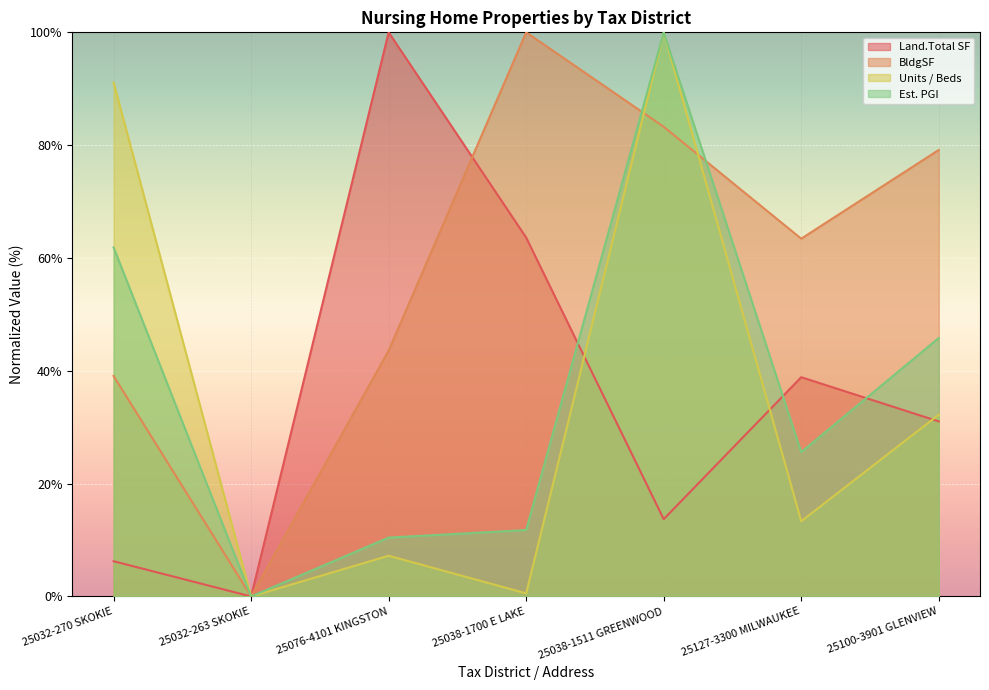

Rank the categories by BldgSF value from lowest to highest.

25032-263 SKOKIE, 25032-270 SKOKIE, 25076-4101 KINGSTON, 25127-3300 MILWAUKEE, 25100-3901 GLENVIEW, 25038-1511 GREENWOOD, 25038-1700 E LAKE